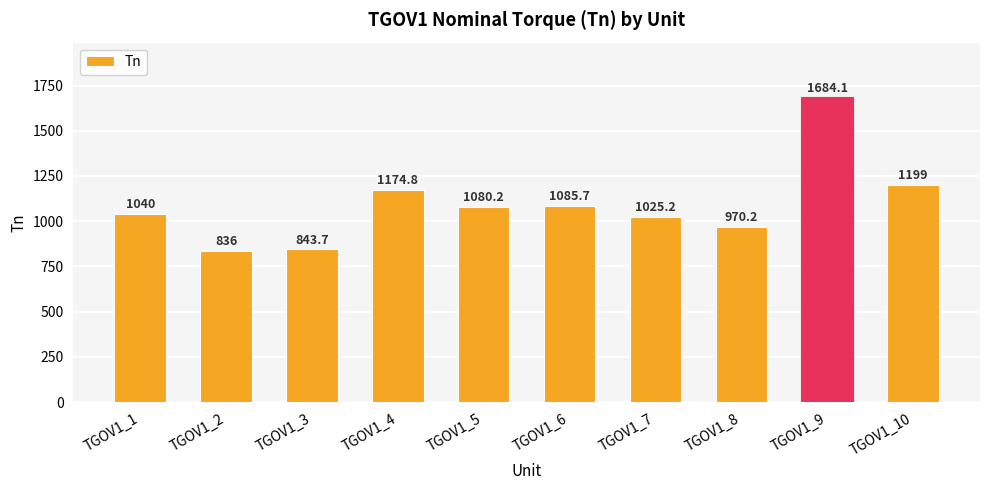

What is the difference between the values at TGOV1_6 and TGOV1_10?

113.3